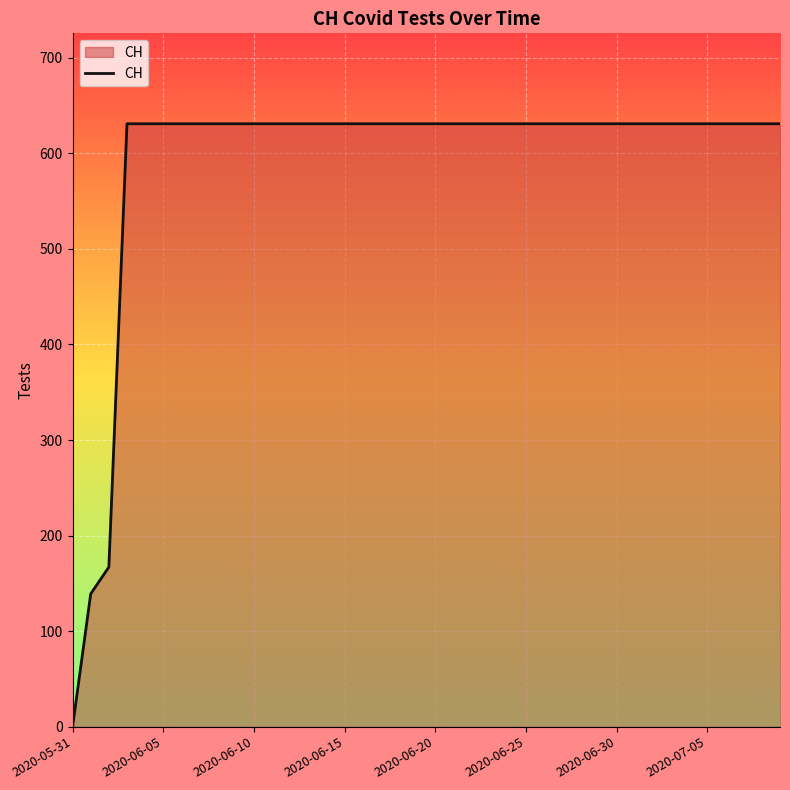

What is the maximum value shown in the chart?

631